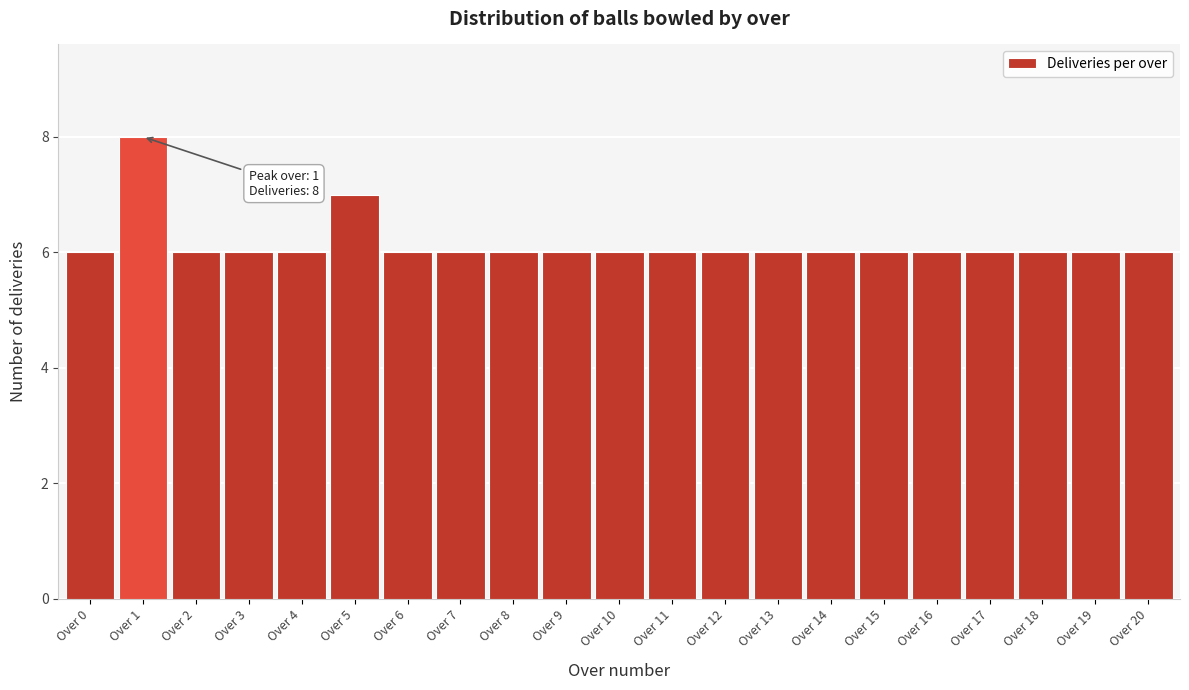

Reading right to left, what are all the values shown in this chart?

6	6	6	6	6	6	6	6	6	6	6	6	6	6	6	7	6	6	6	8	6